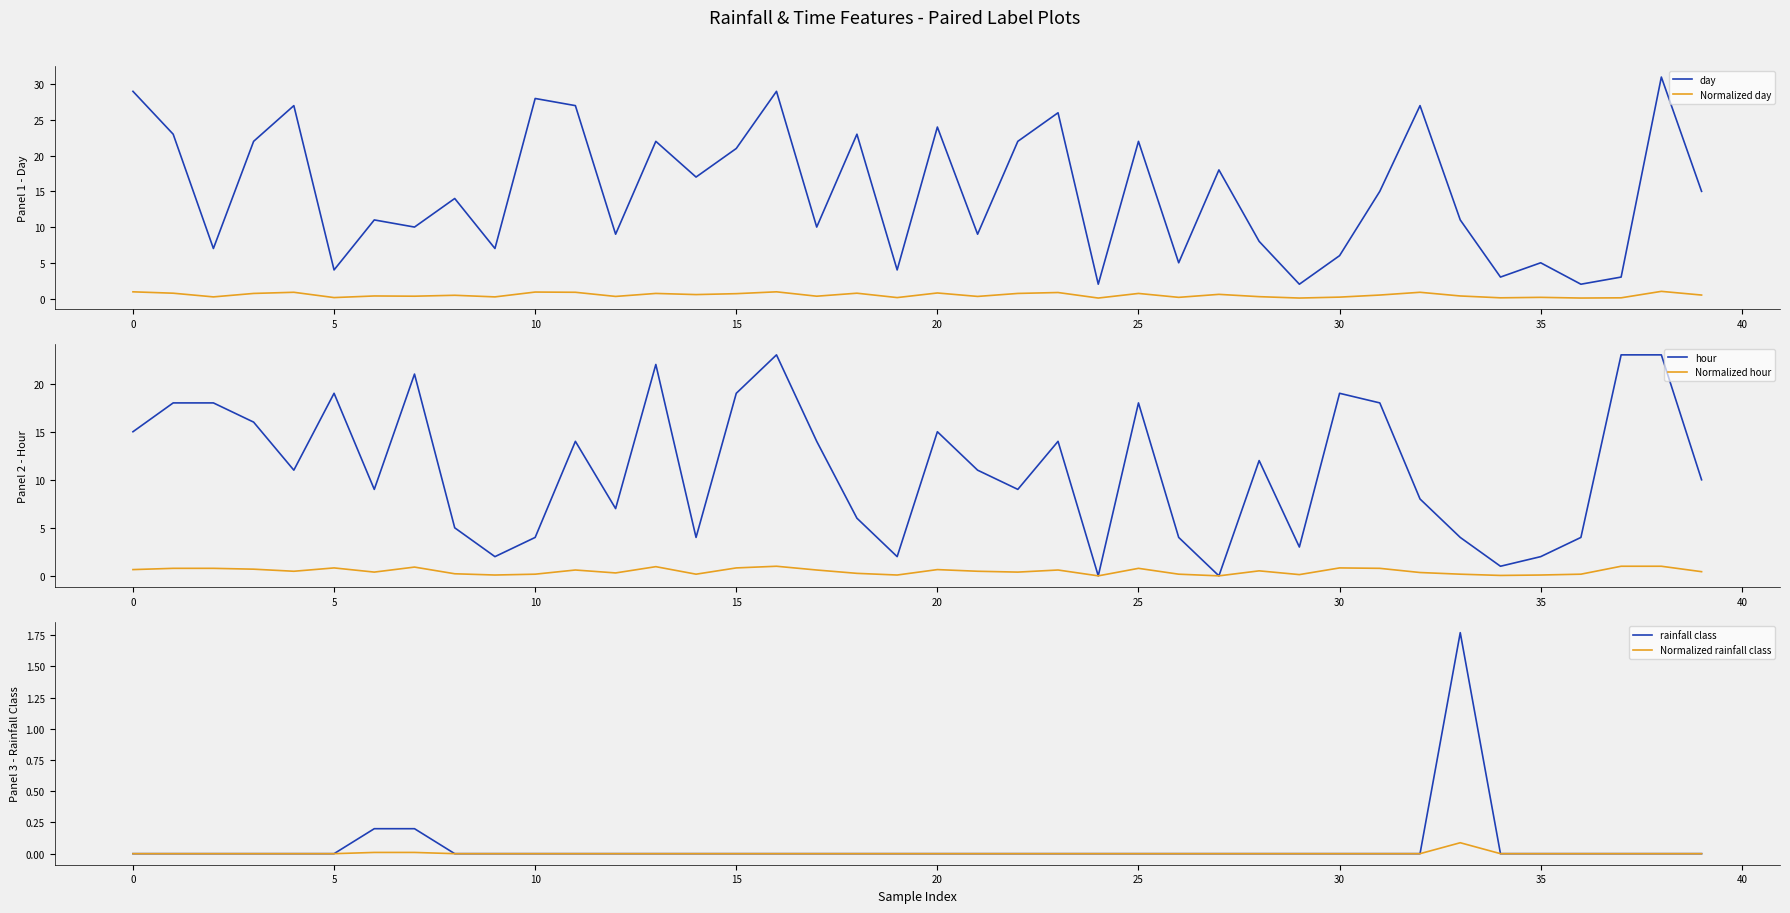

The Normalized rainfall class series shows 0.0 at 14. True or false?

True